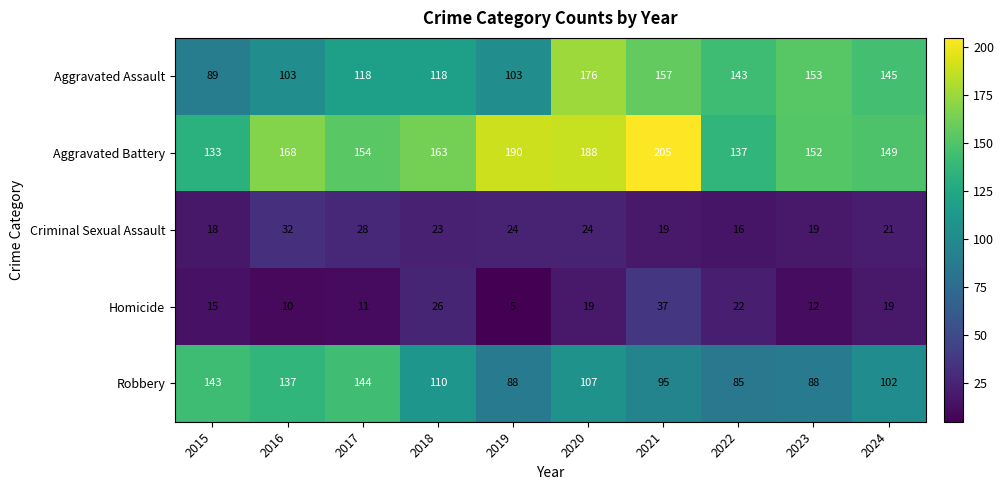

What is the difference between the maximum and minimum values in the Criminal Sexual Assault series?

16